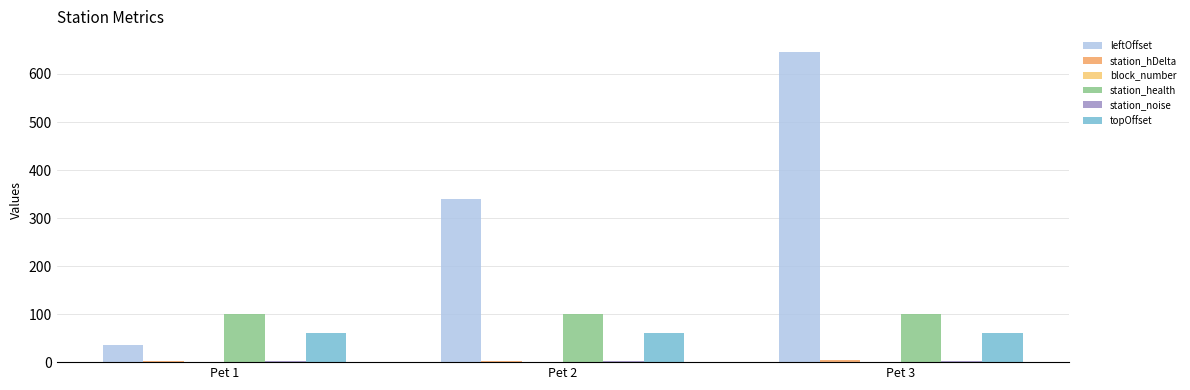

What is the difference between the highest and lowest values at Pet 2?

339